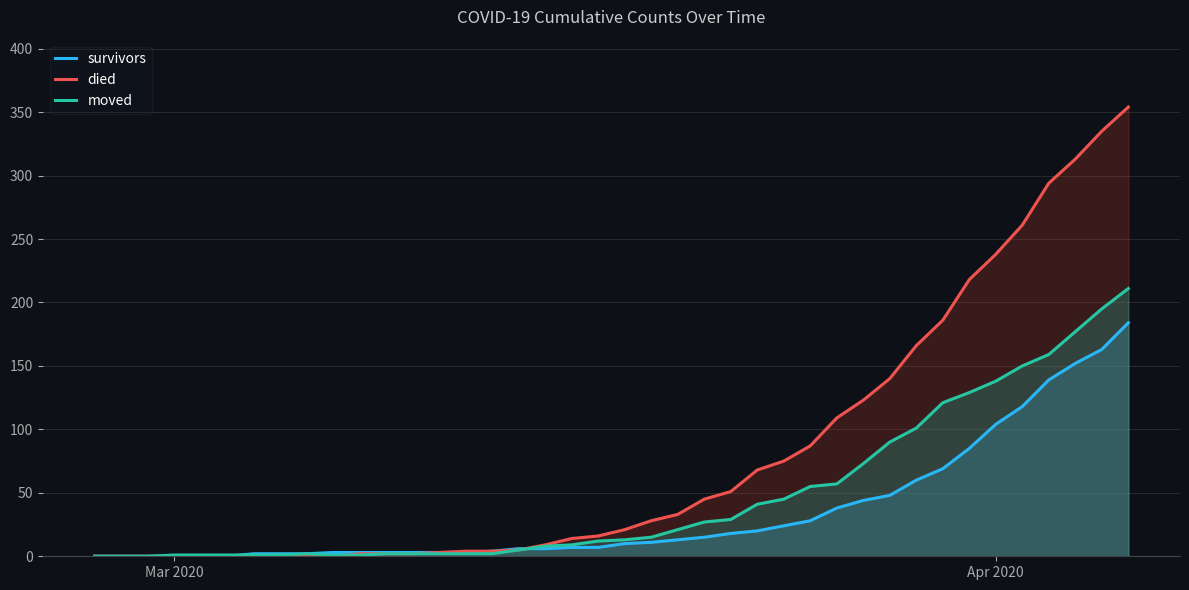

What is the greatest value displayed?

354